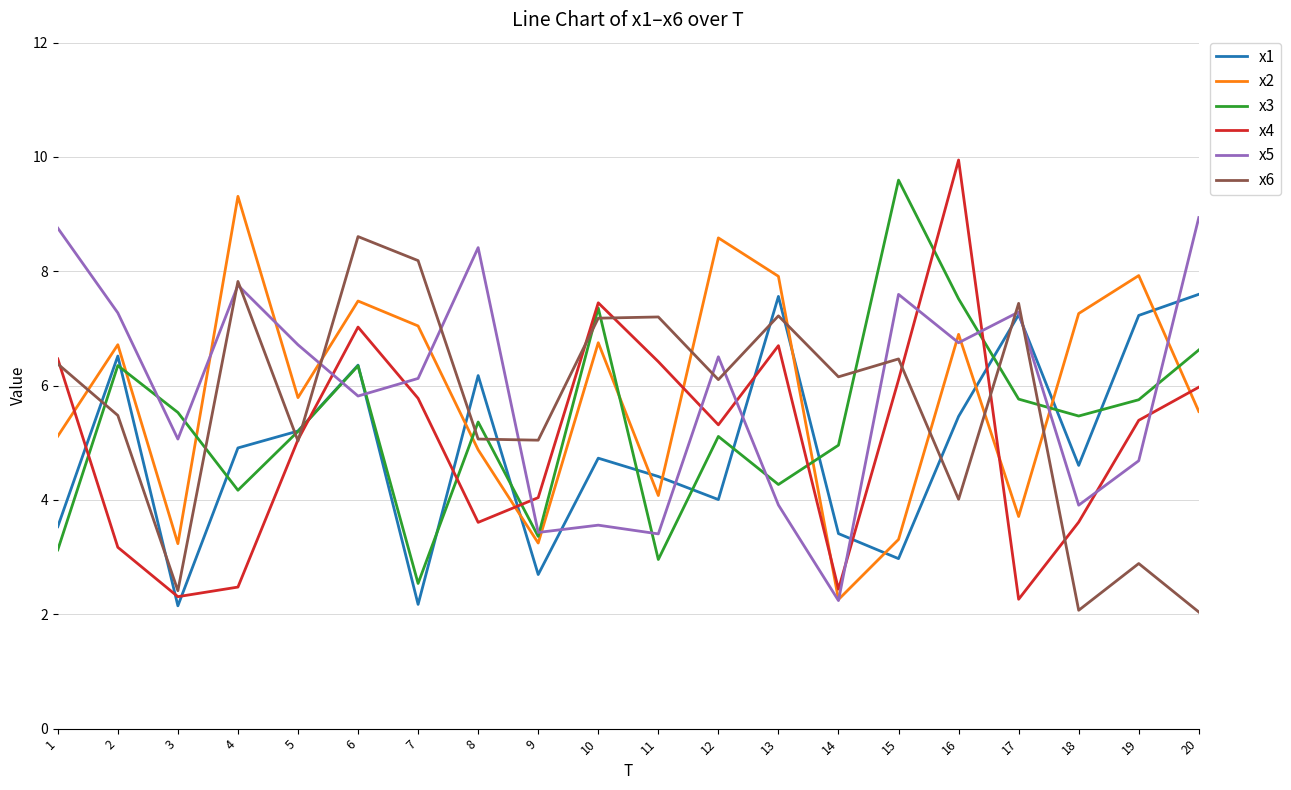

The x1 series shows 2.8 at 16. True or false?

False